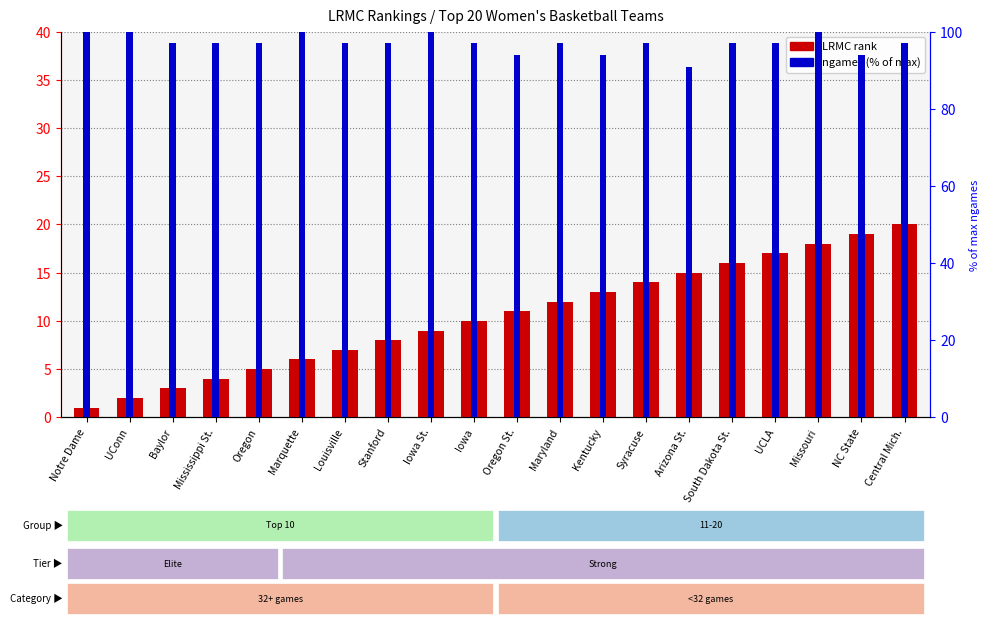

What is the minimum value shown in the chart?

1.0